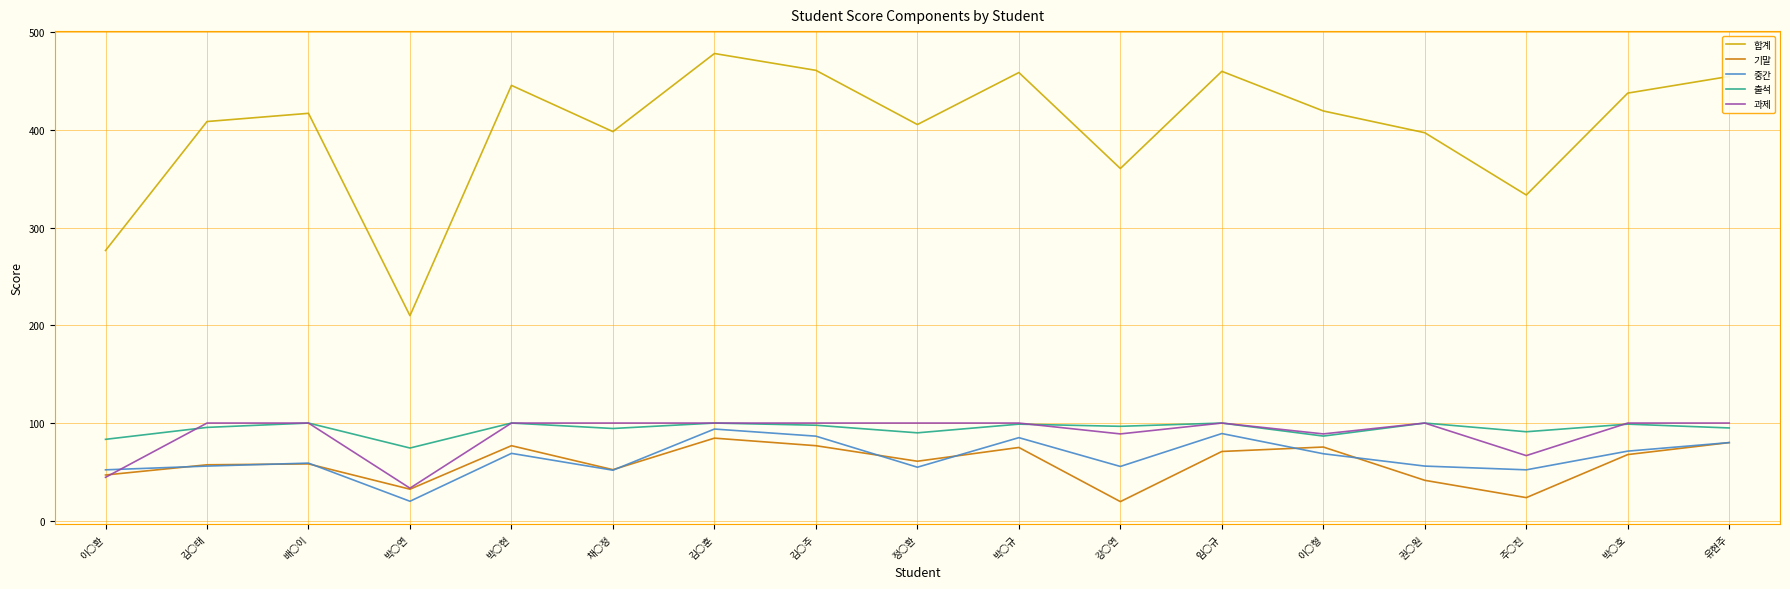

What position from the right is 박○규?

8